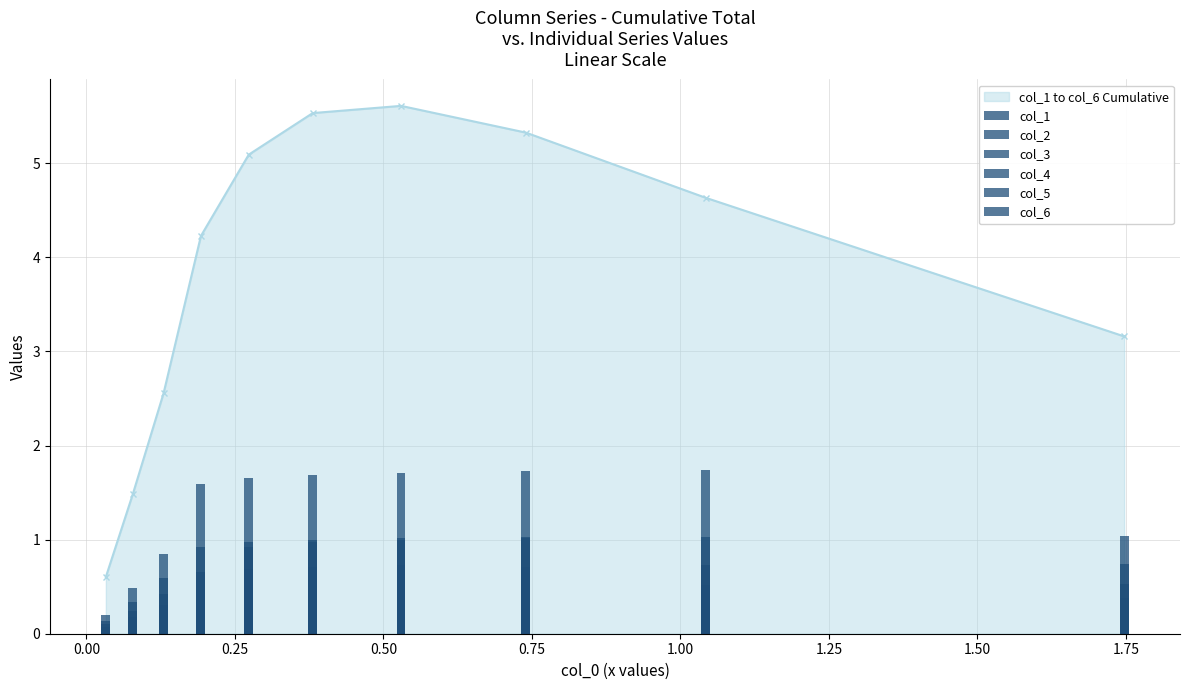

What is the value of the col_1 to col_6 Cumulative point at the 5th from the left?

5.1